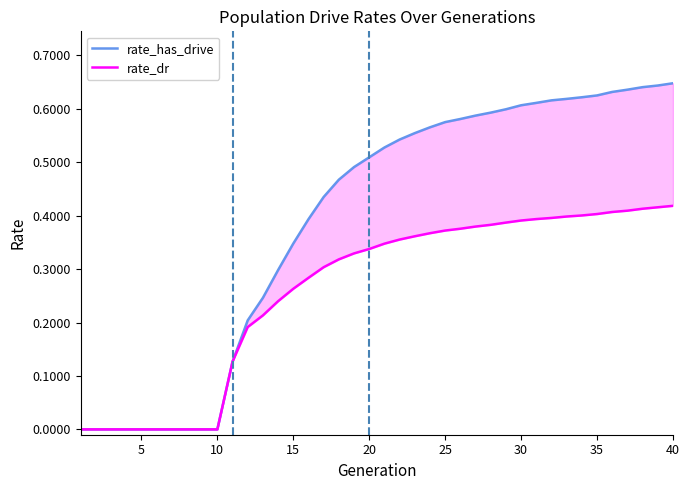

How many lines are shown in the chart?

2